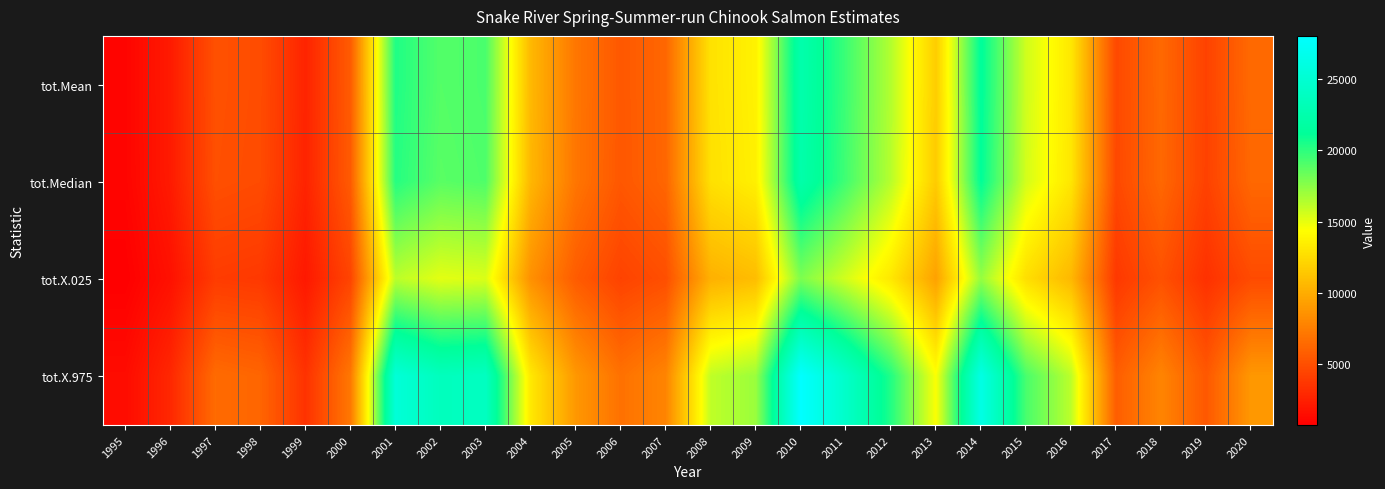

What is the total value across all series at 2014?

86032.7